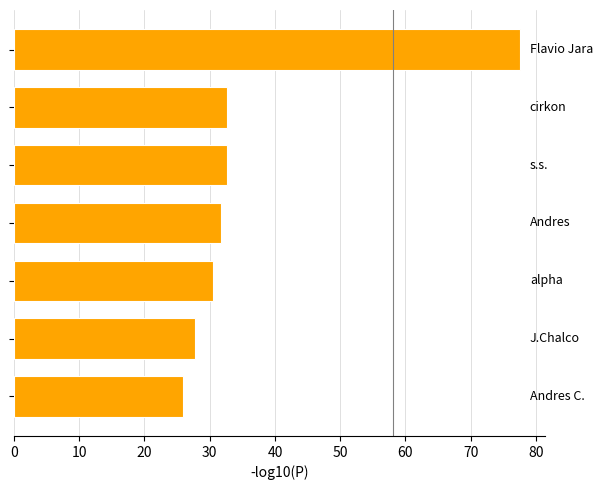

What is the minimum value shown in the chart?

25.9